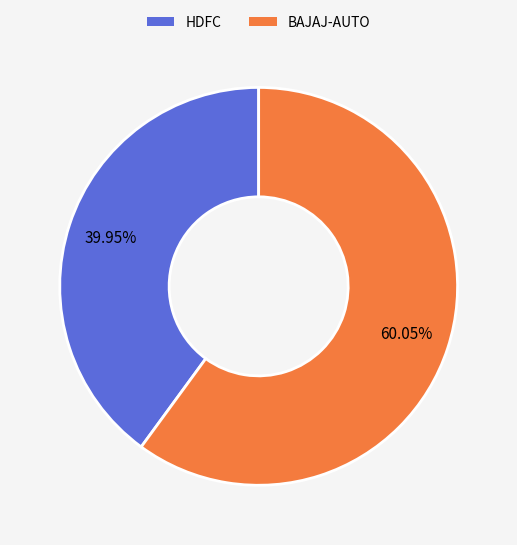

Rank the categories by value from lowest to highest.

HDFC, BAJAJ-AUTO